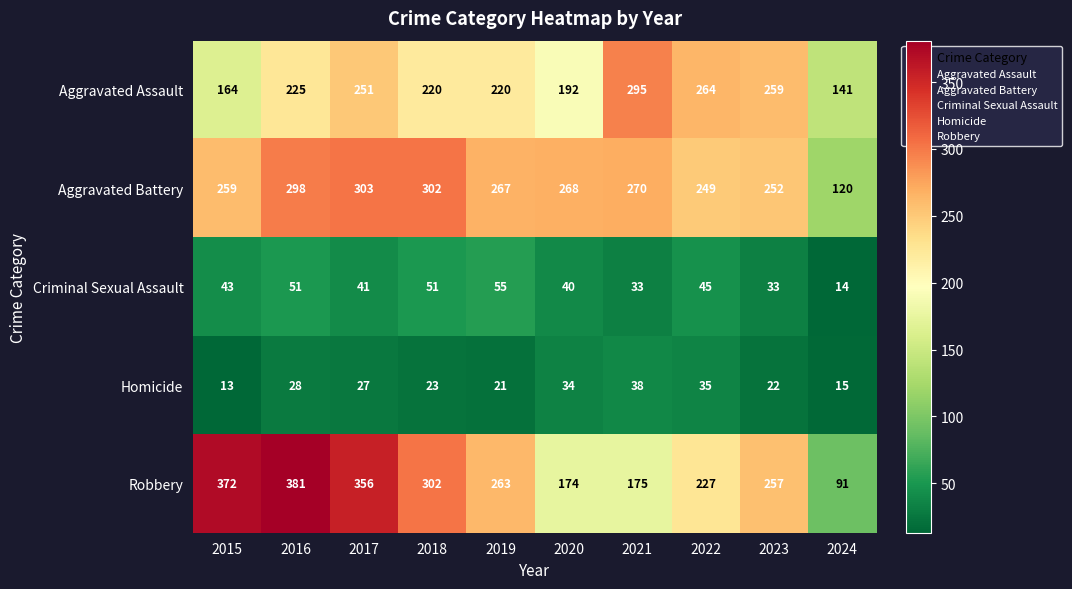

Where is Aggravated Battery nearest to the value 211?

2022